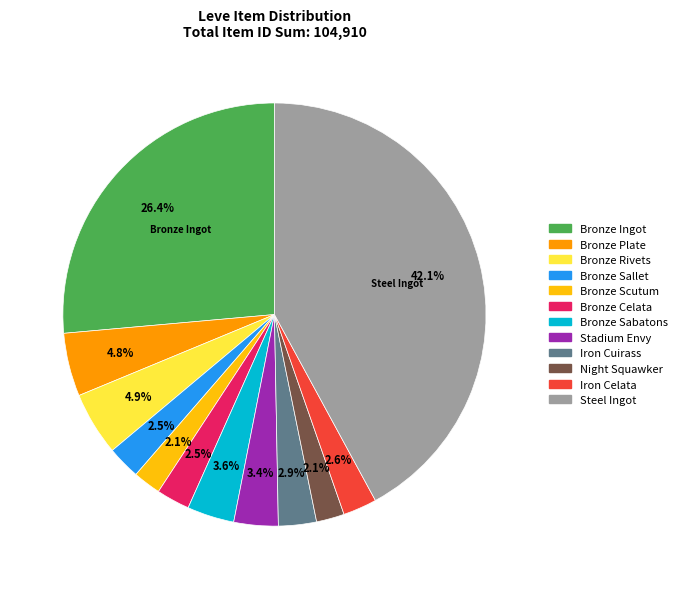

What is the ratio of the value at Bronze Rivets to the value at Bronze Plate?

1.0